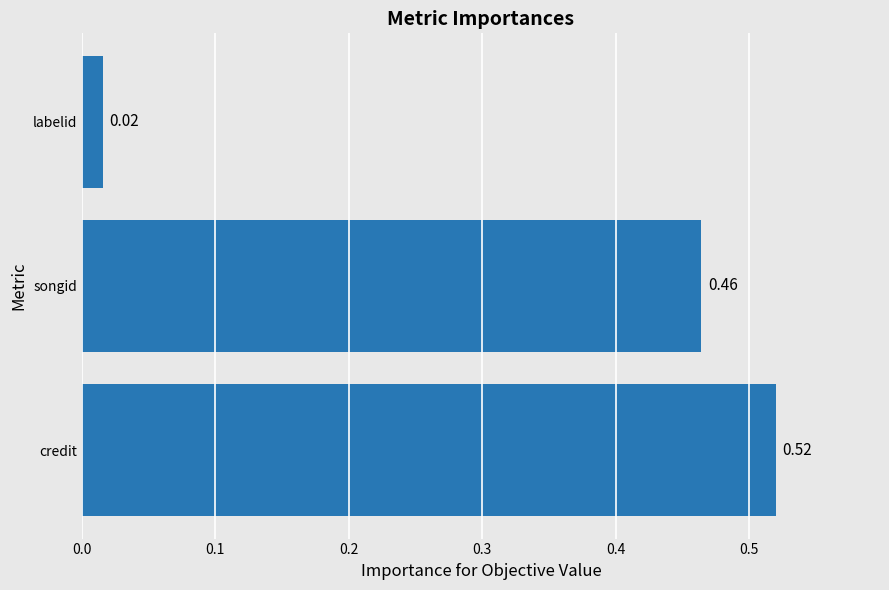

What is the average value?

0.3